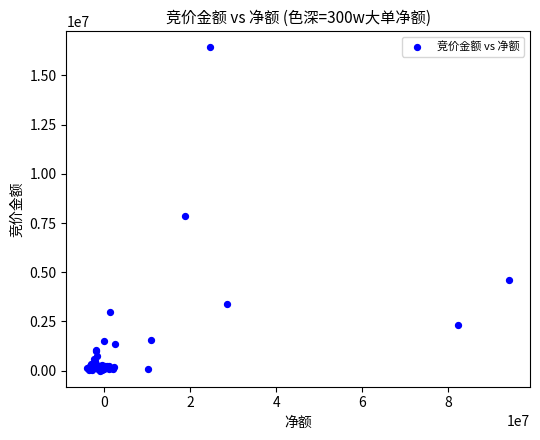

What Y value in the scatter plot is closest to 8210782?

7858917